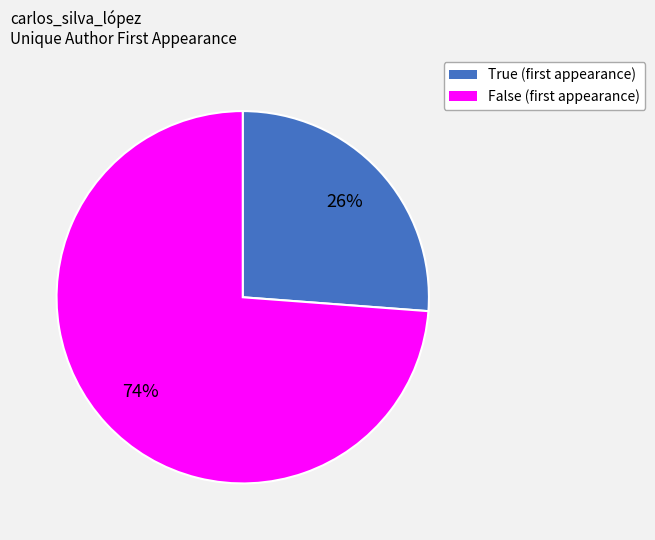

To the nearest percent, what is the average slice percentage?

50%